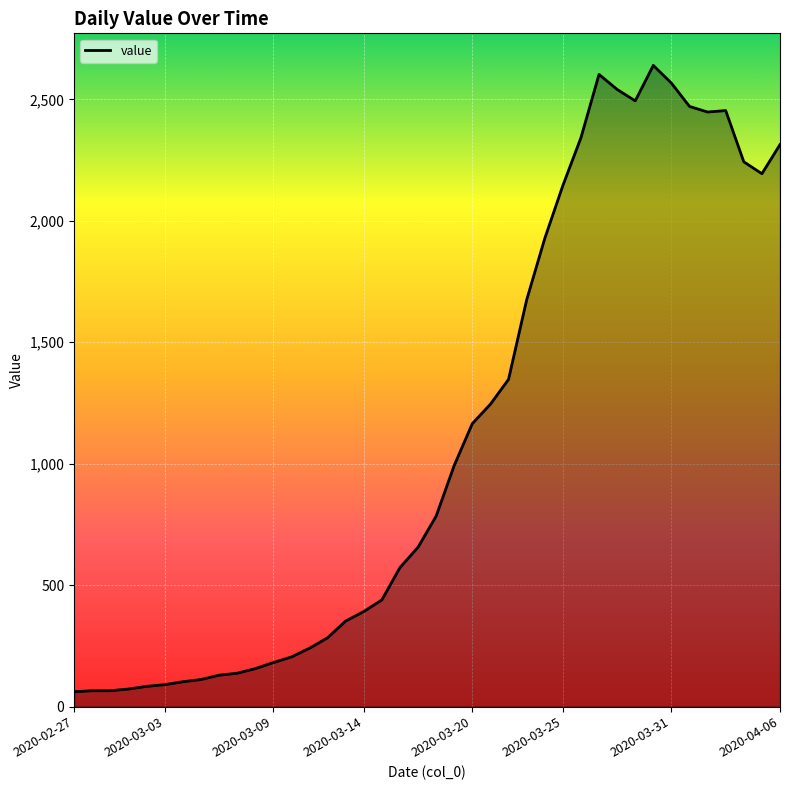

How many lines are shown in the chart?

1